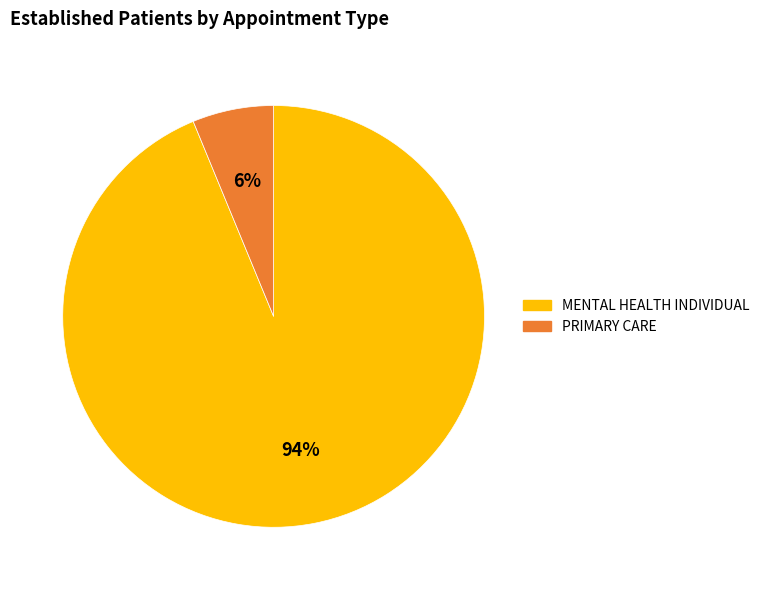

What is the majority slice?

MENTAL HEALTH INDIVIDUAL